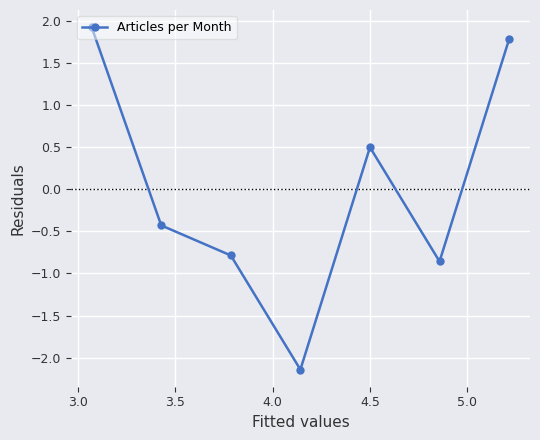

Count the values in the range 0 to 1.

1